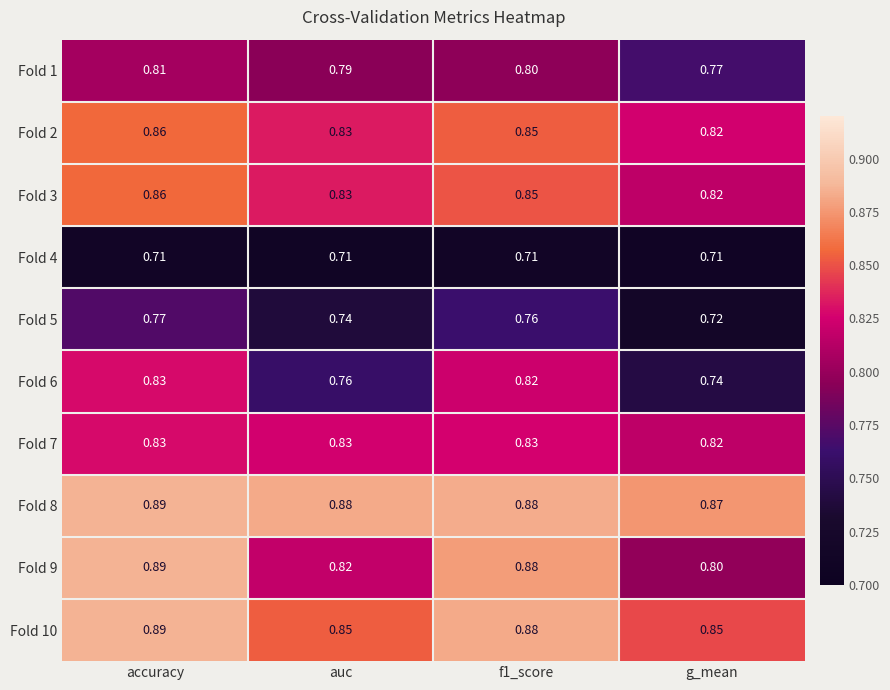

At which category is the sum across all series the highest?

accuracy